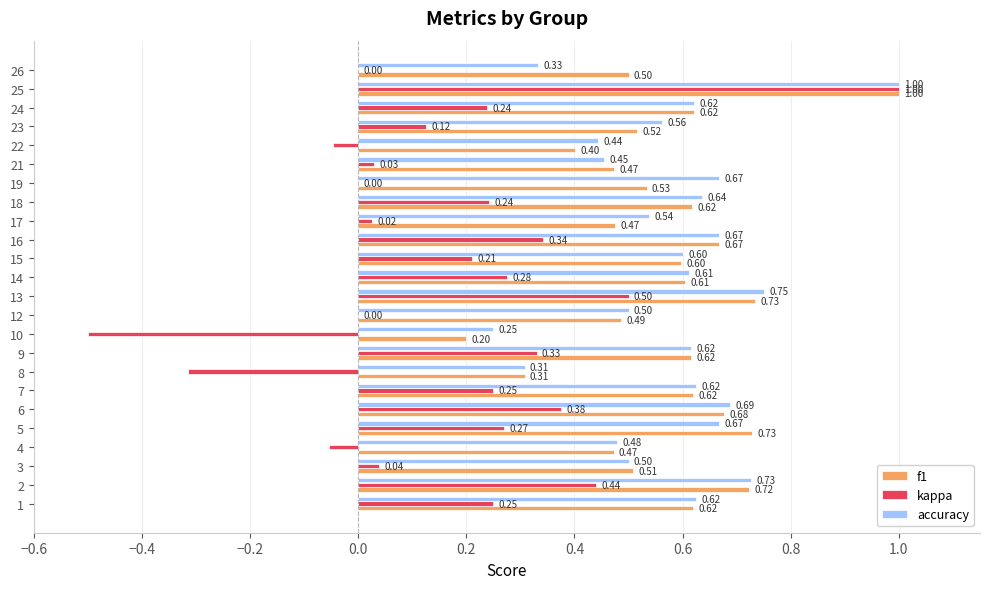

Which series has the largest range (max minus min)?

kappa